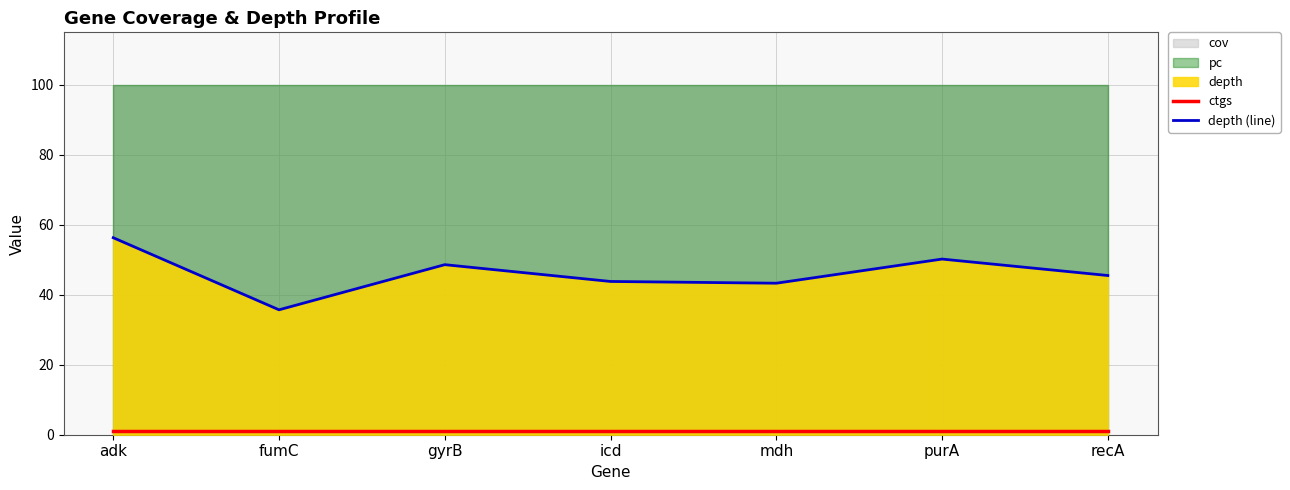

What is the total value across all series at fumC?

36.7